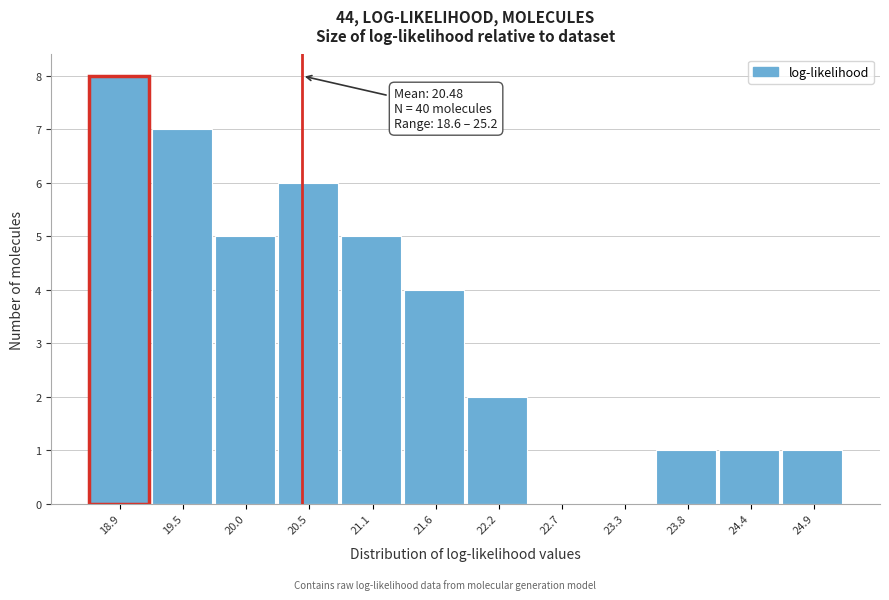

Which range on the x-axis has the tallest bar?

18.6 to 19.2